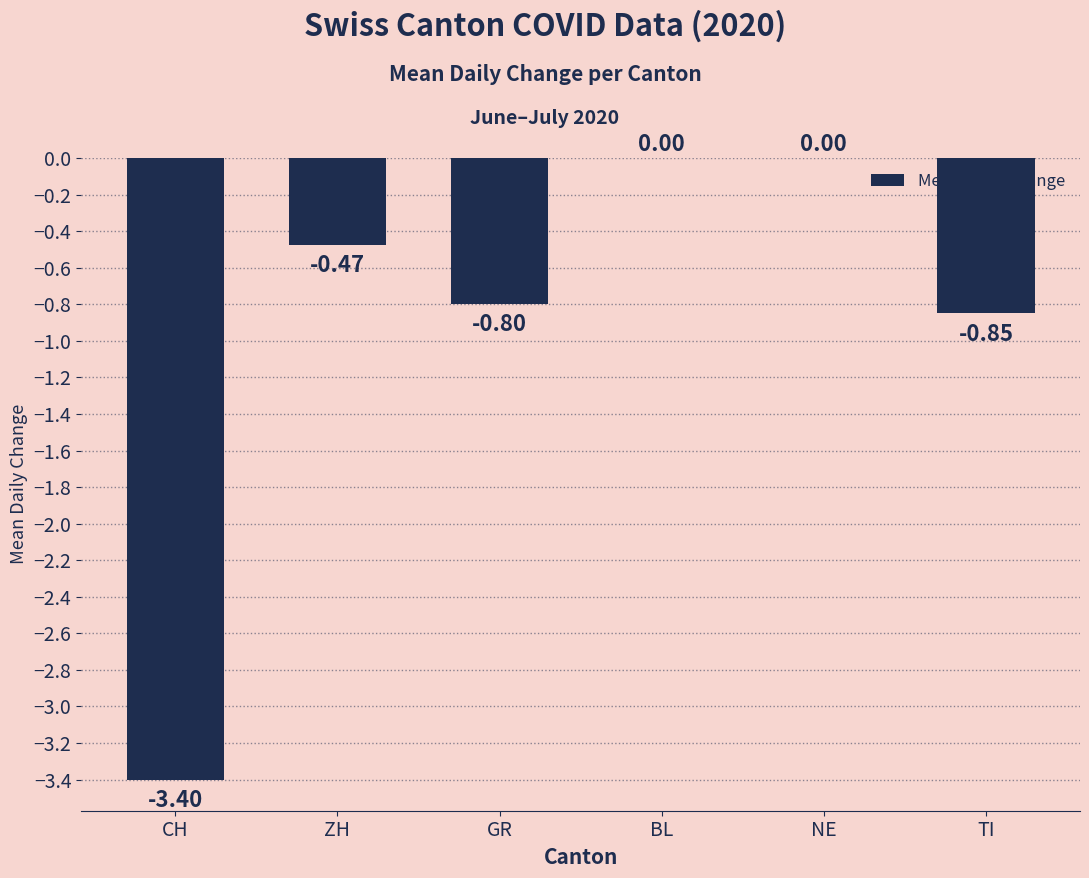

At which label is the value closest to -1?

TI